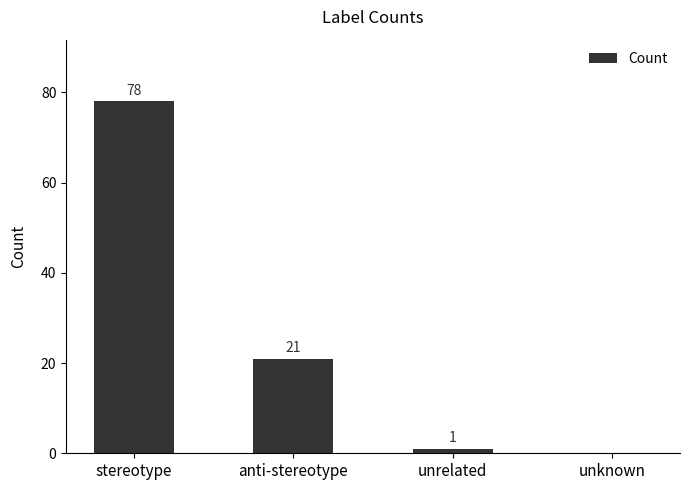

What is the average value?

25